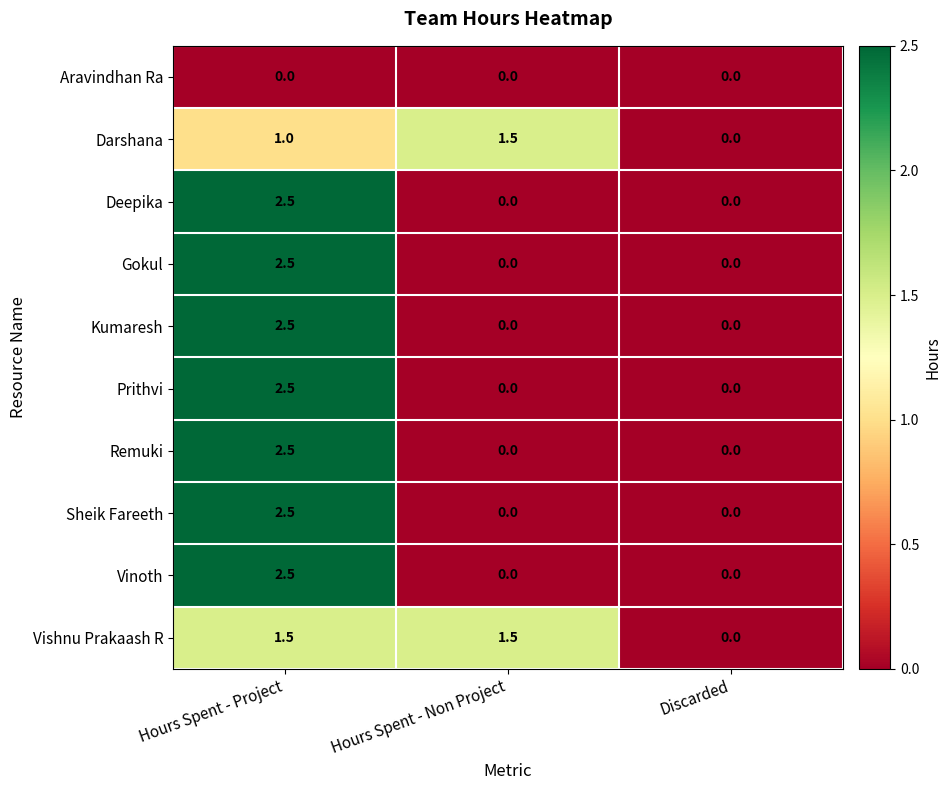

What is the maximum value shown in the chart?

2.5